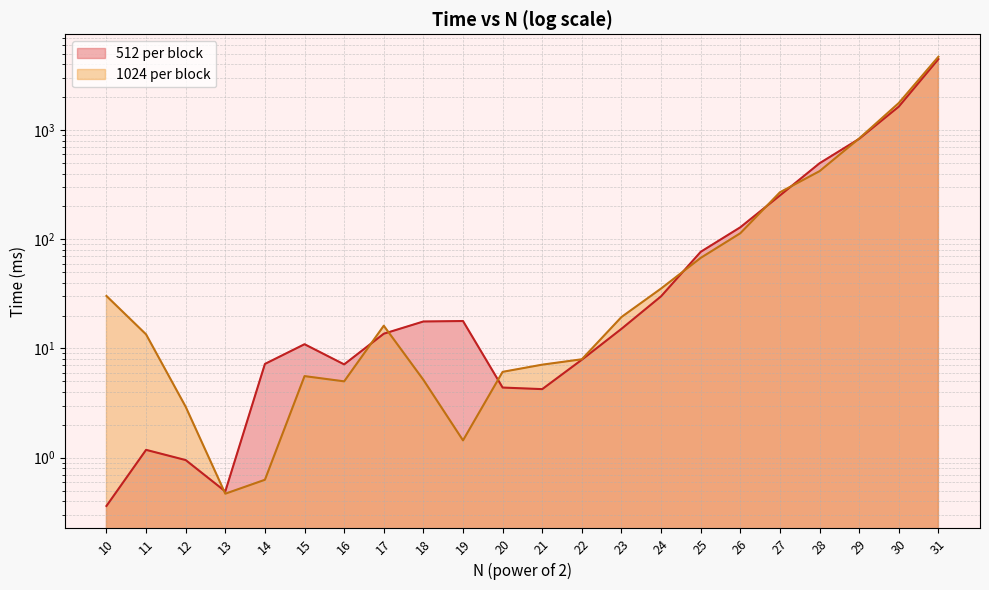

At how many categories does at least one series exceed 462?

4